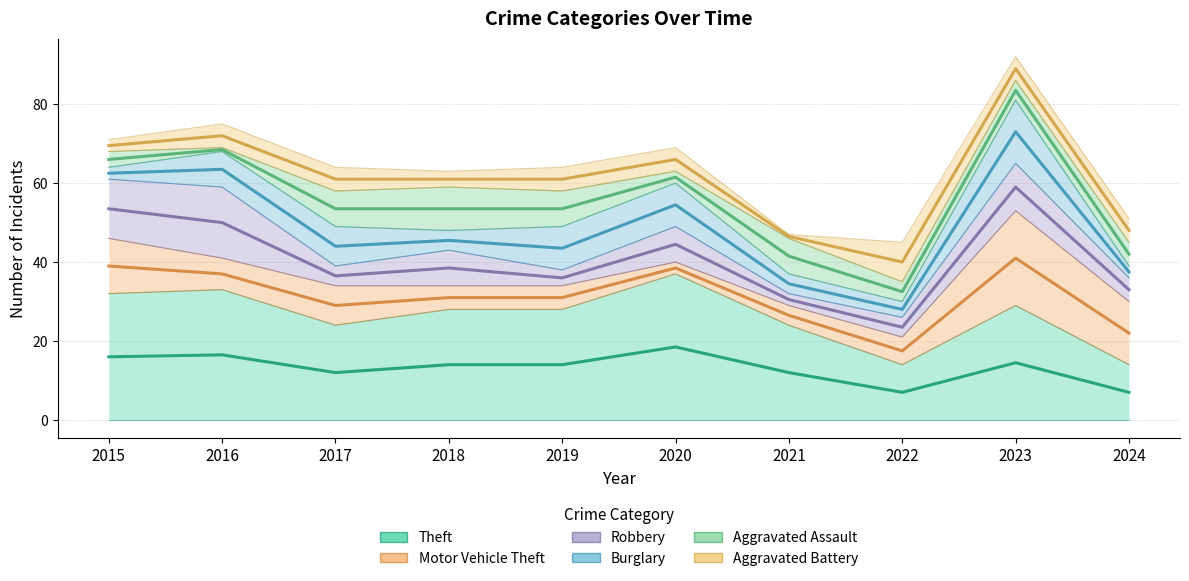

Between 2015 and 2021, which is larger?

2015